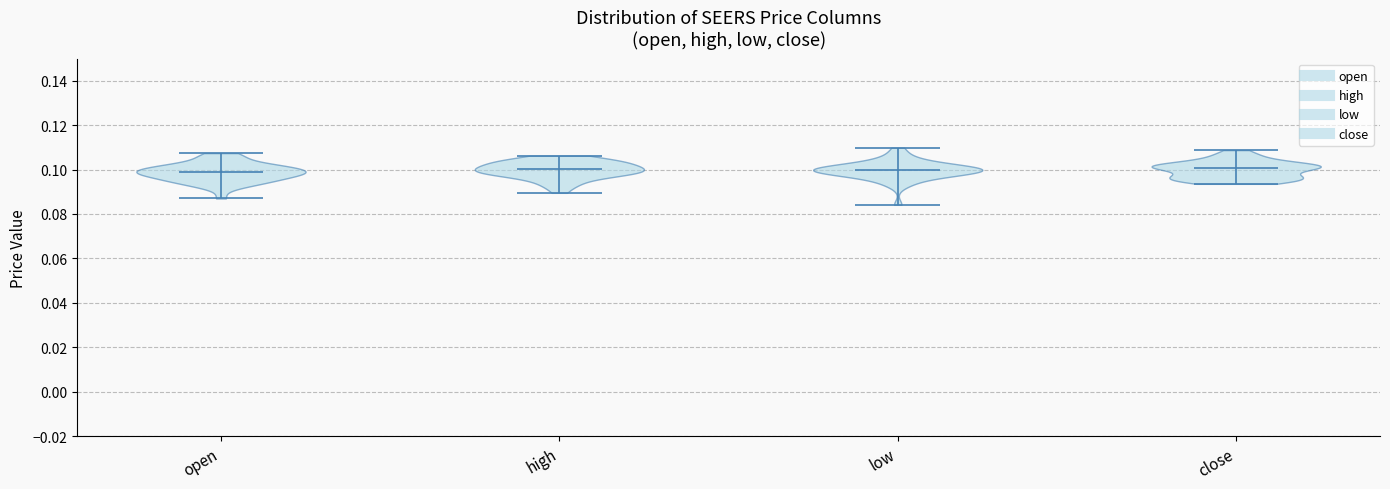

Reading left to right, read every violin against the y-axis: where its median line is, and the lowest and highest points it reaches. The values are not printed on the chart, so give them approximately, as read against the axis.

open: median line 0.098, lowest point 0.086, highest point 0.108
high: median line 0.100, lowest point 0.090, highest point 0.106
low: median line 0.100, lowest point 0.084, highest point 0.110
close: median line 0.100, lowest point 0.094, highest point 0.108